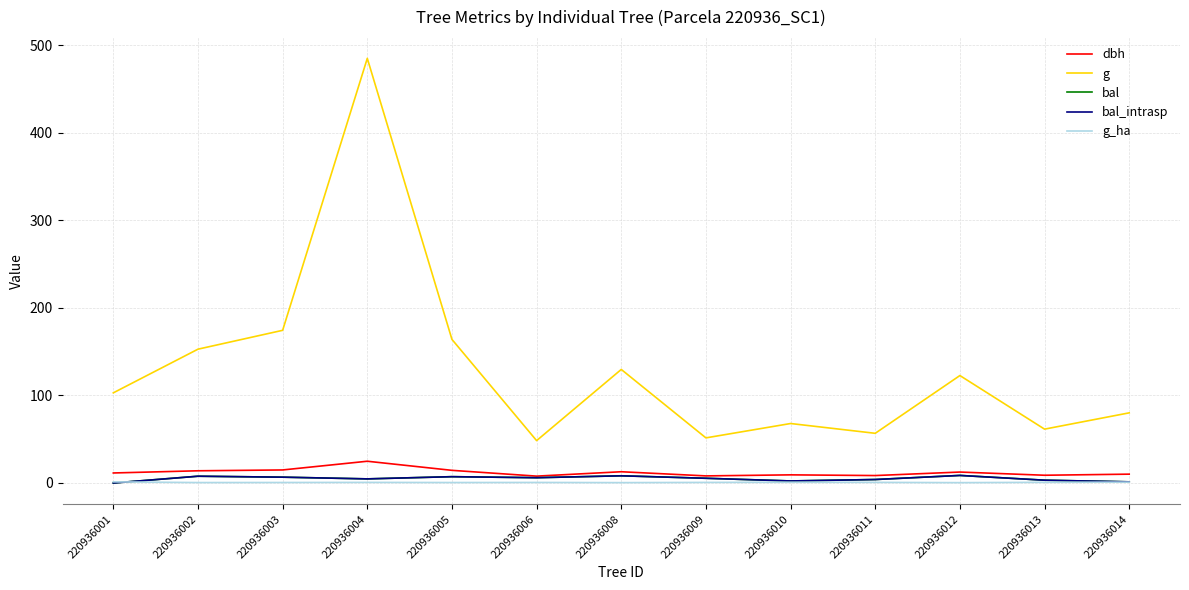

Does the chart display data point markers on the line(s)?

No